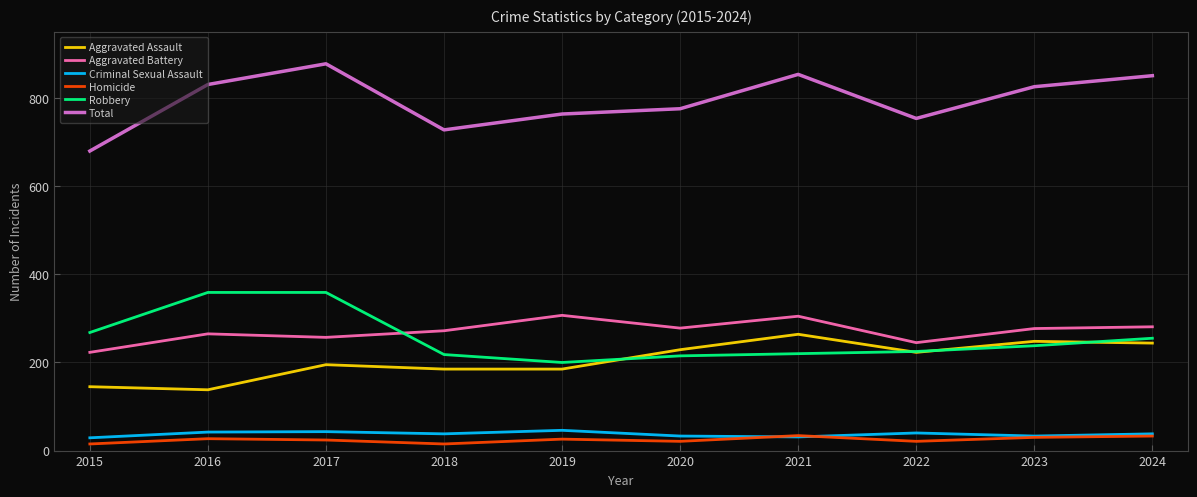

The value of Aggravated Battery at 2021 is 414. True or false?

False